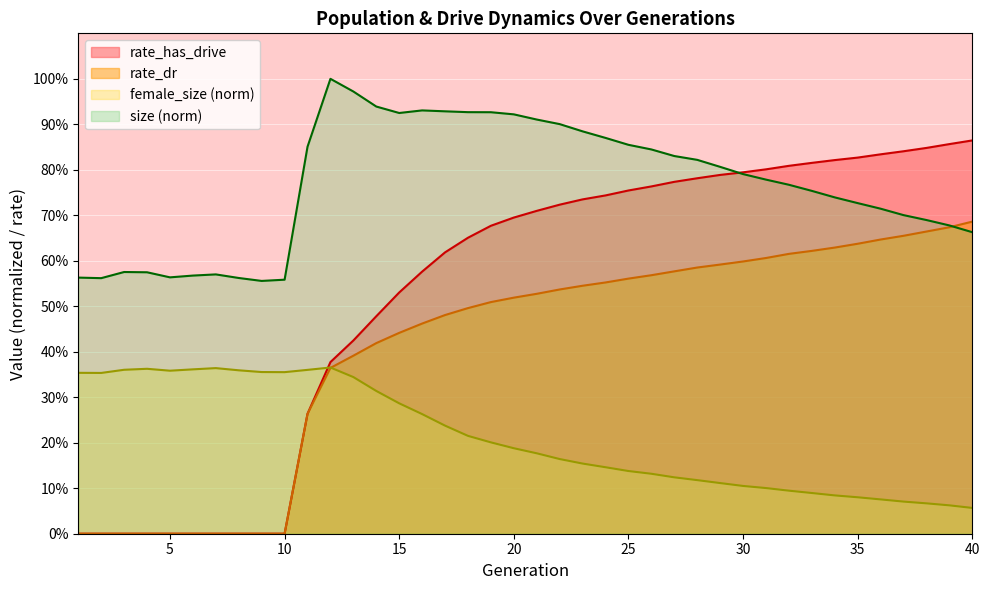

List the labels in order of rate_has_drive value, smallest first.

1, 2, 3, 4, 5, 6, 7, 8, 9, 10, 11, 12, 13, 14, 15, 16, 17, 18, 19, 20, 21, 22, 23, 24, 25, 26, 27, 28, 29, 30, 31, 32, 33, 34, 35, 36, 37, 38, 39, 40